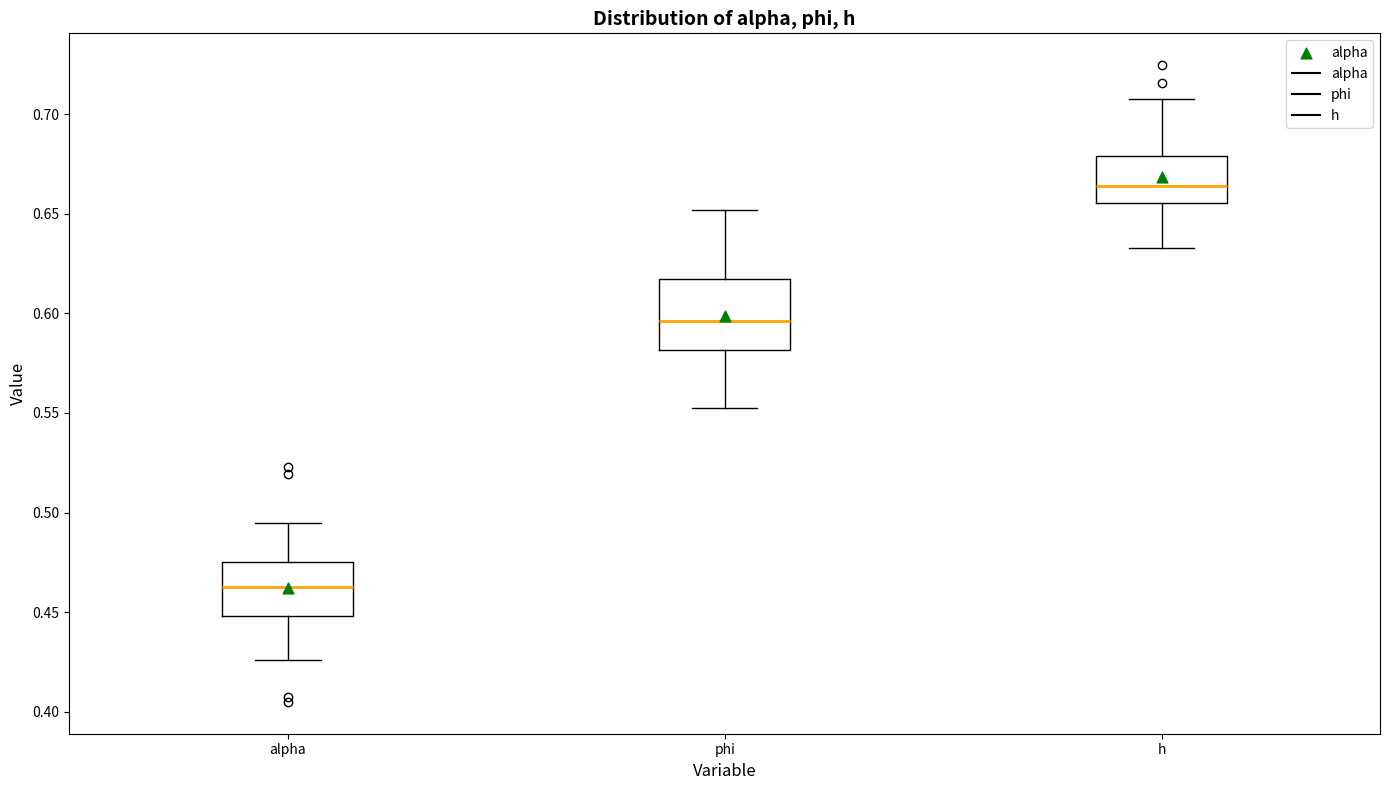

Which box is the tallest, from its lower edge to its upper edge?

phi